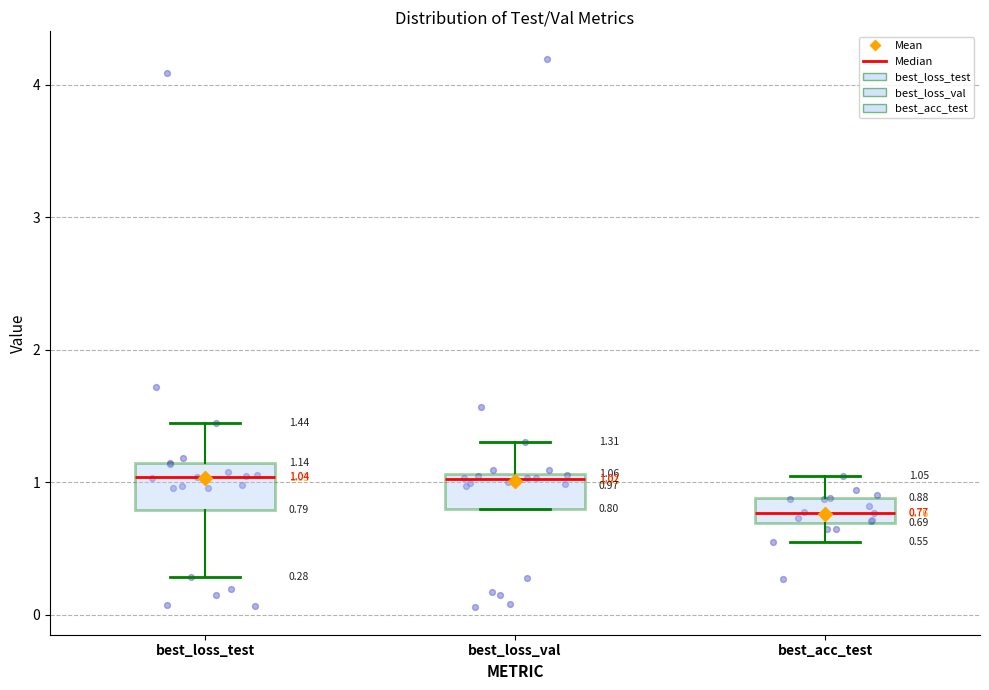

Which box has the lowest median line?

best_acc_test